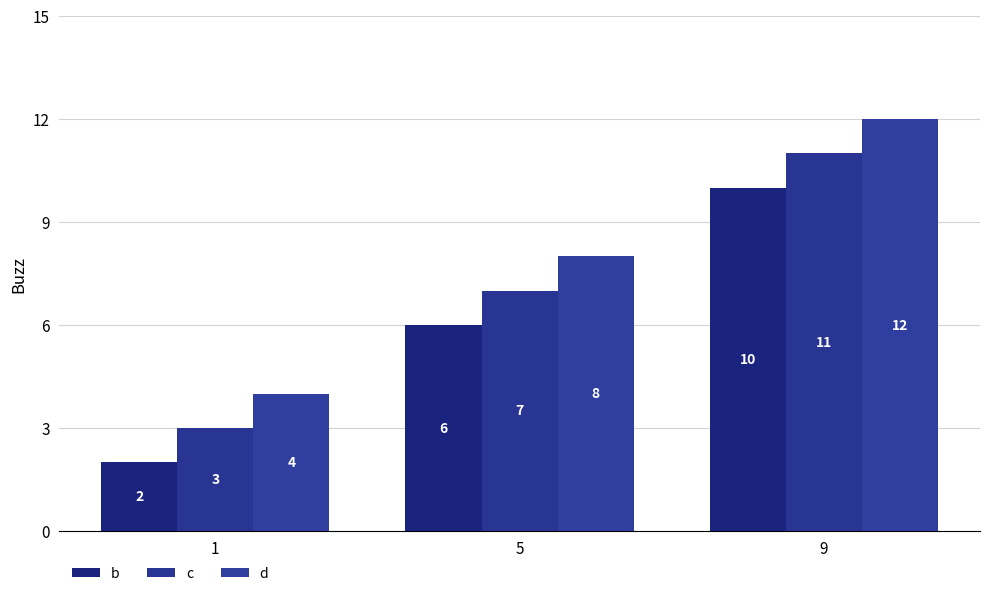

How many data points in d are less than 8?

1